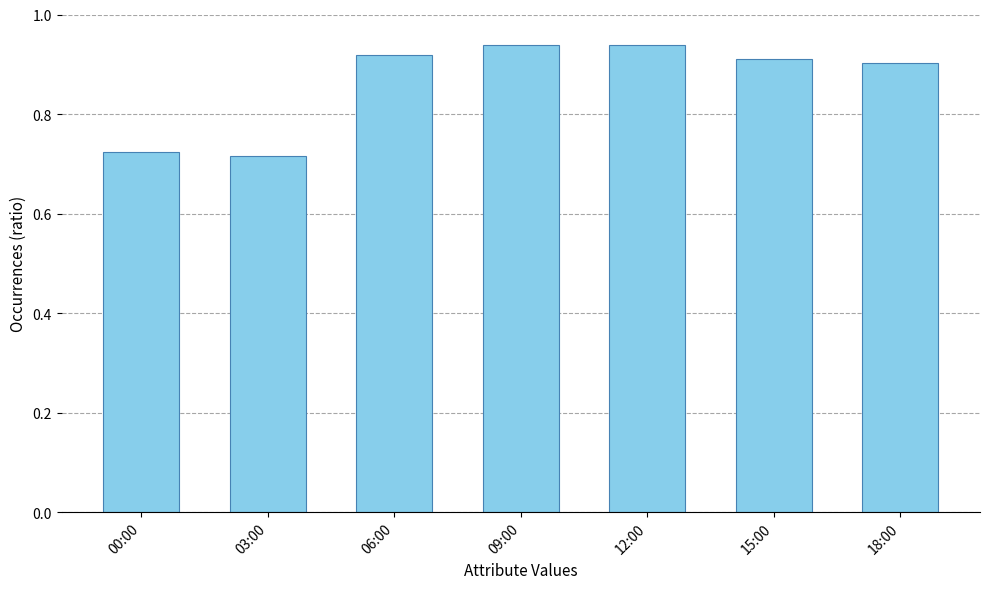

What is the difference between the maximum and minimum values?

0.2